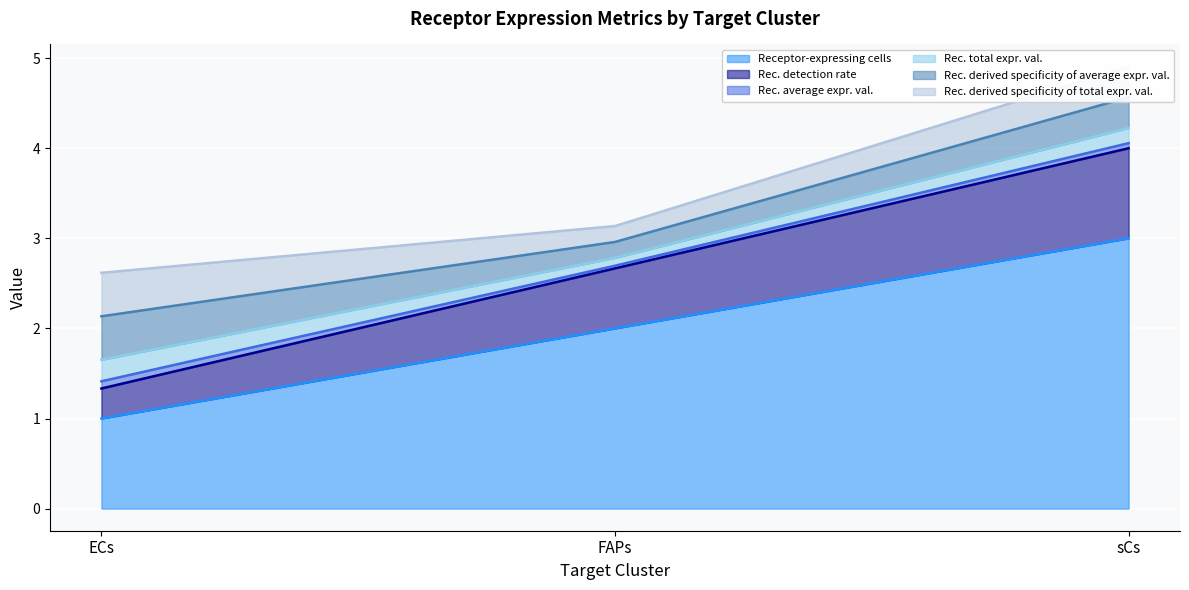

Rank the categories by Receptor average expression value value from highest to lowest.

ECs, sCs, FAPs